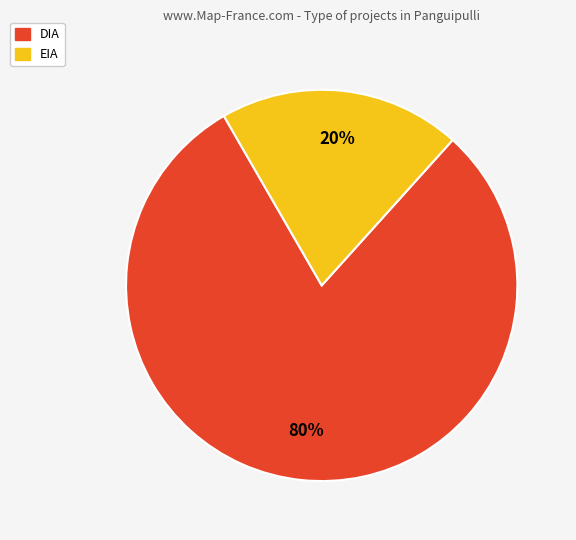

Is it true that DIA is 95% of the pie?

False